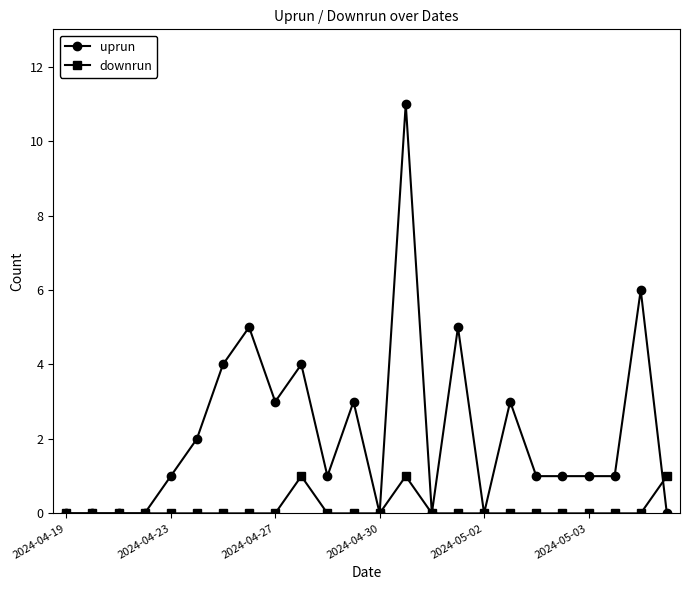

Which series has the largest total across all categories?

uprun